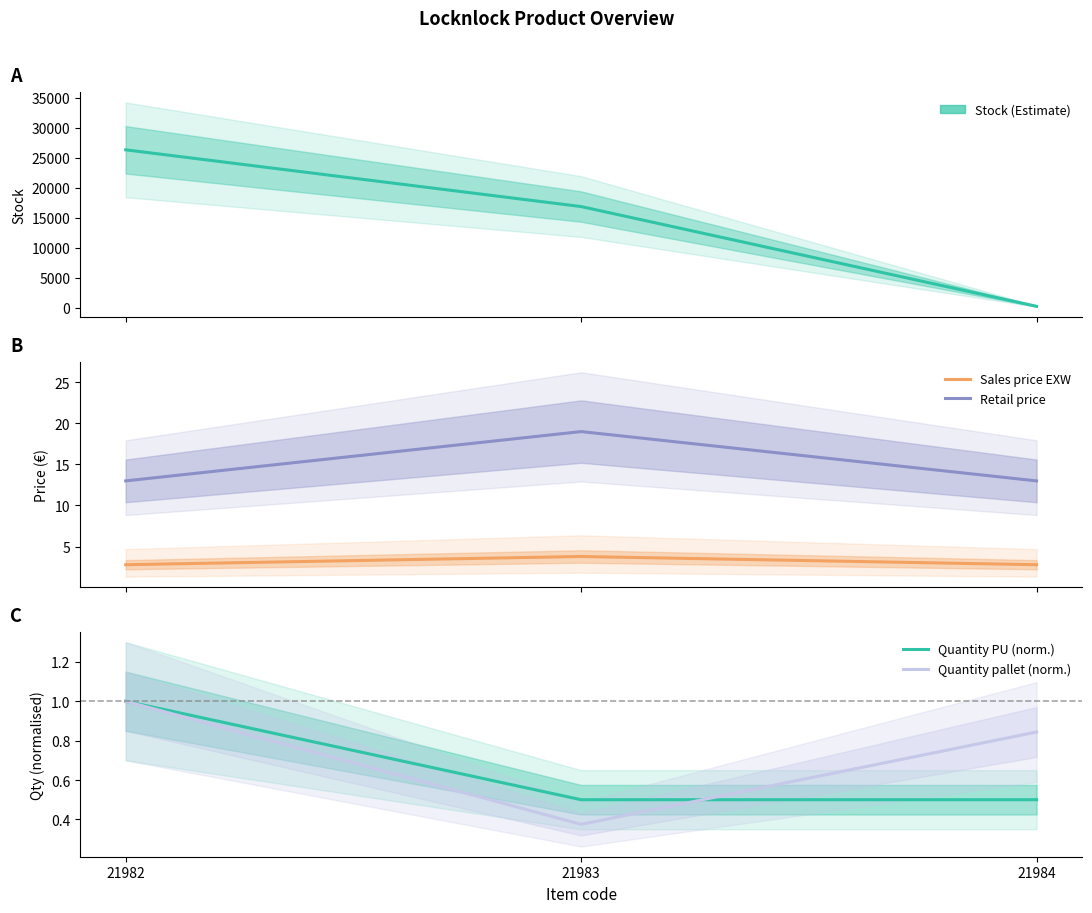

What is the spread (max minus min) of values at 21983?

16879.6